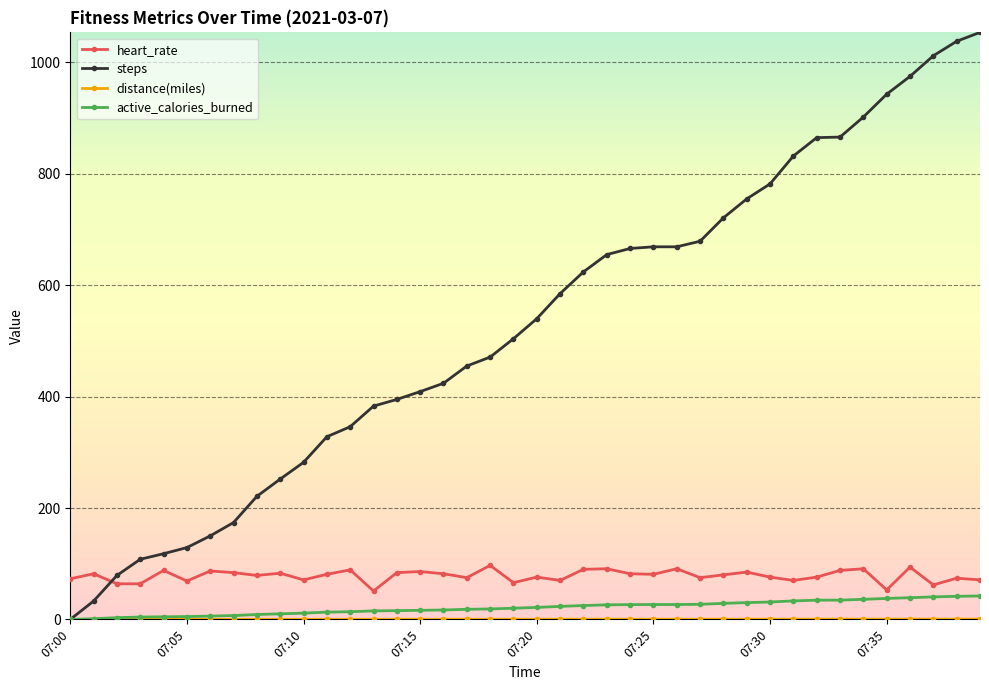

How many data points does each series have?

40